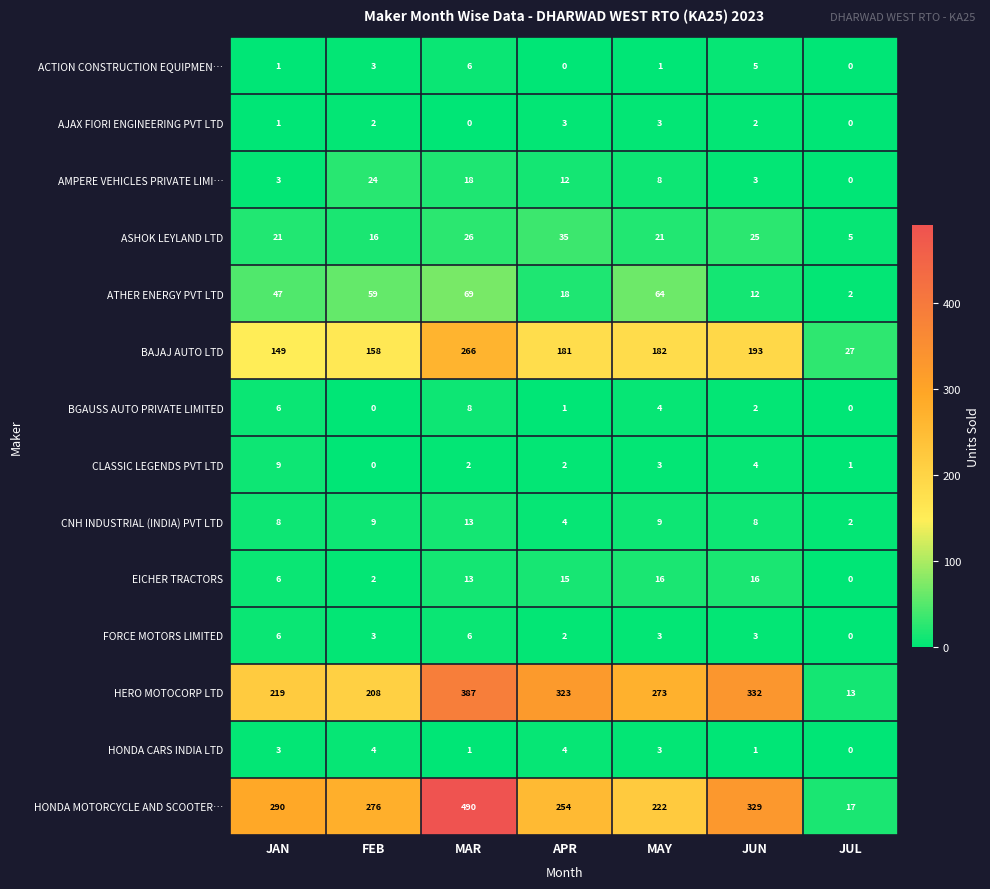

How many data points in ASHOK LEYLAND LTD are less than 21?

2